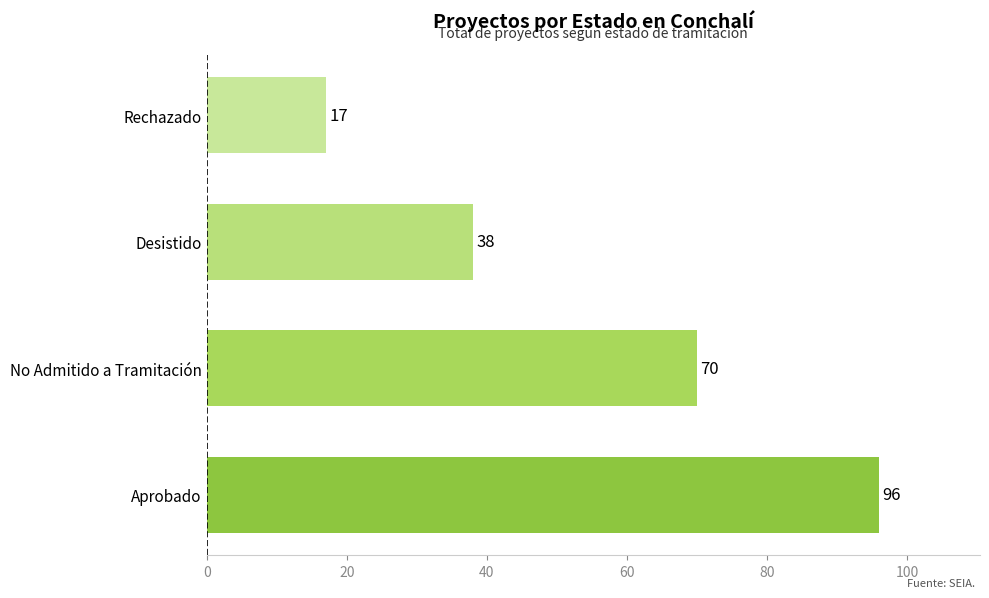

Count the number of data series in this chart.

1